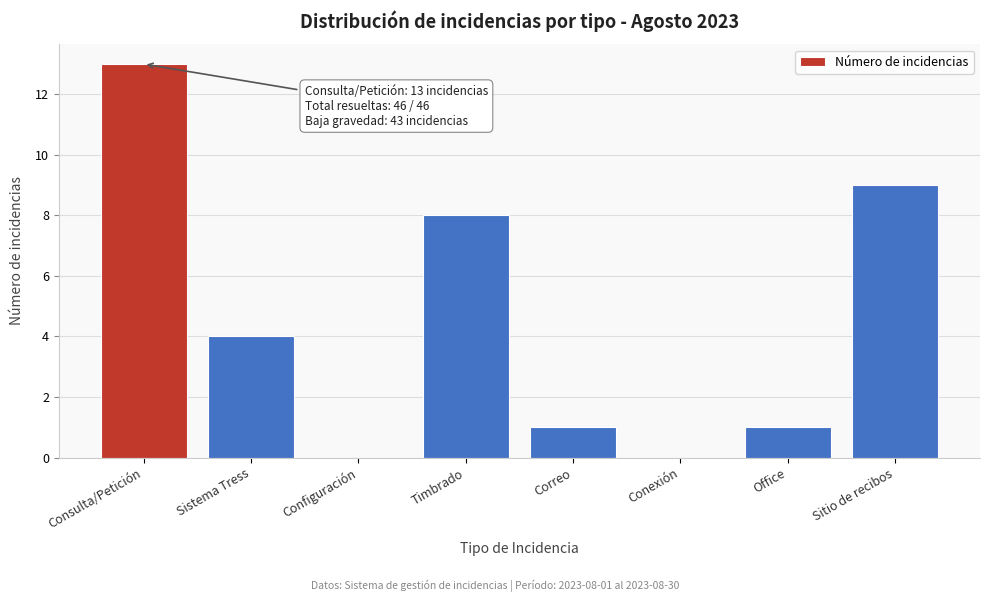

Reading right to left, list all the values displayed in this chart.

Sitio de recibos=9	Office=1	Conexión=0	Correo=1	Timbrado=8	Configuración=0	Sistema Tress=4	Consulta/Petición=13